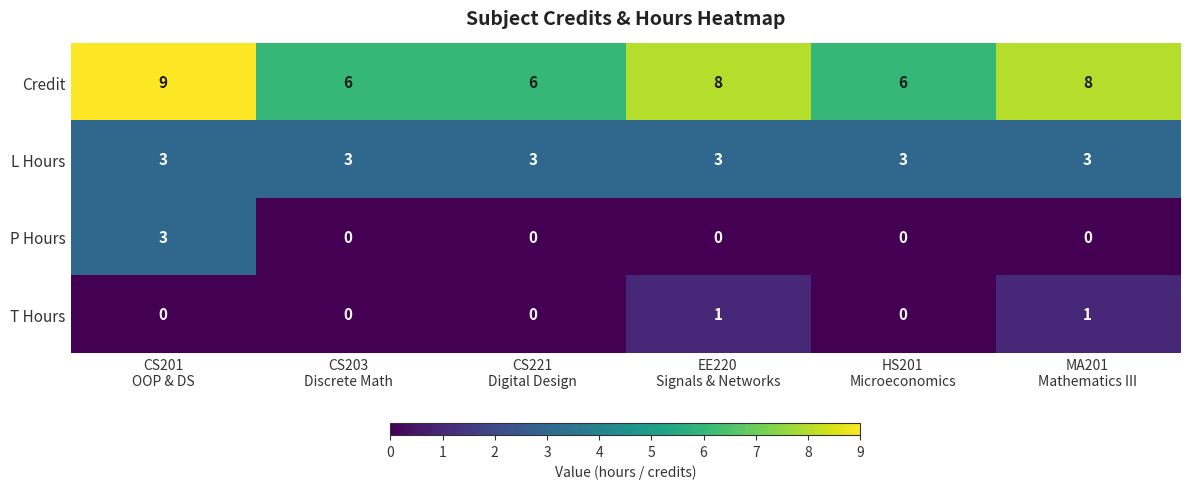

Reading right to left, what are all the values shown in this chart?

Credit: 8	6	8	6	6	9
L Hours: 3	3	3	3	3	3
P Hours: 0	0	0	0	0	3
T Hours: 1	0	1	0	0	0